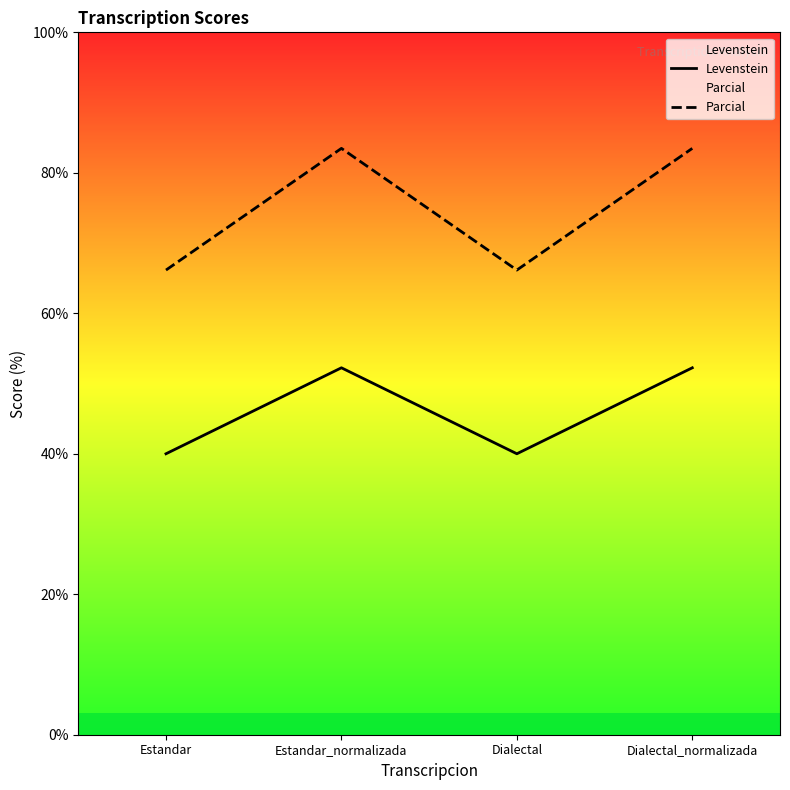

What is the average value of the Levenstein series?

46.1